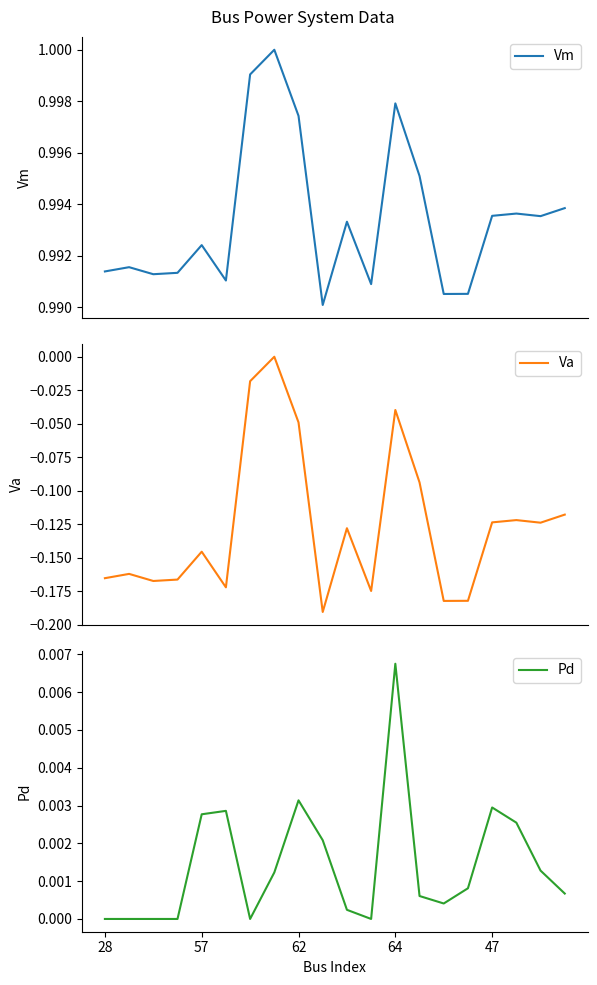

At which category does the chart reach its peak across all series?

7